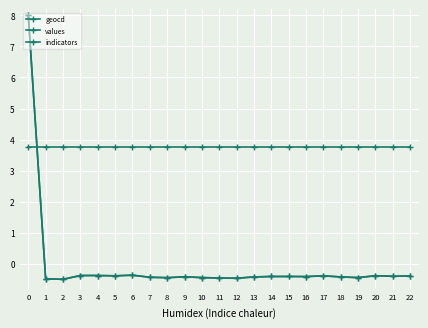

Where do values and indicators first cross each other?

0 and 1